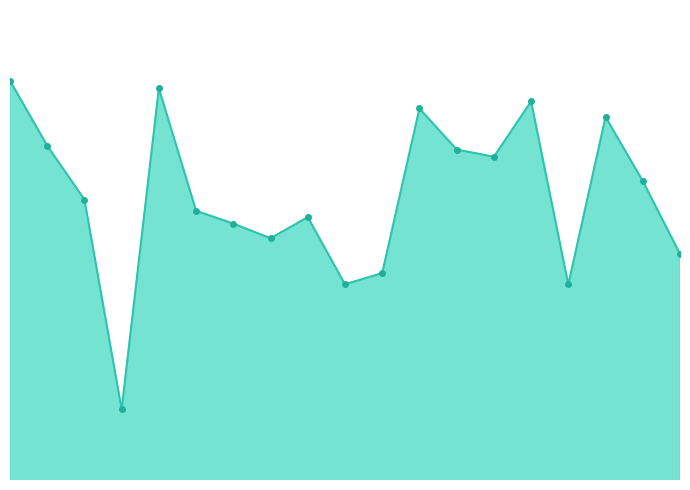

Where is the first local maximum?

5